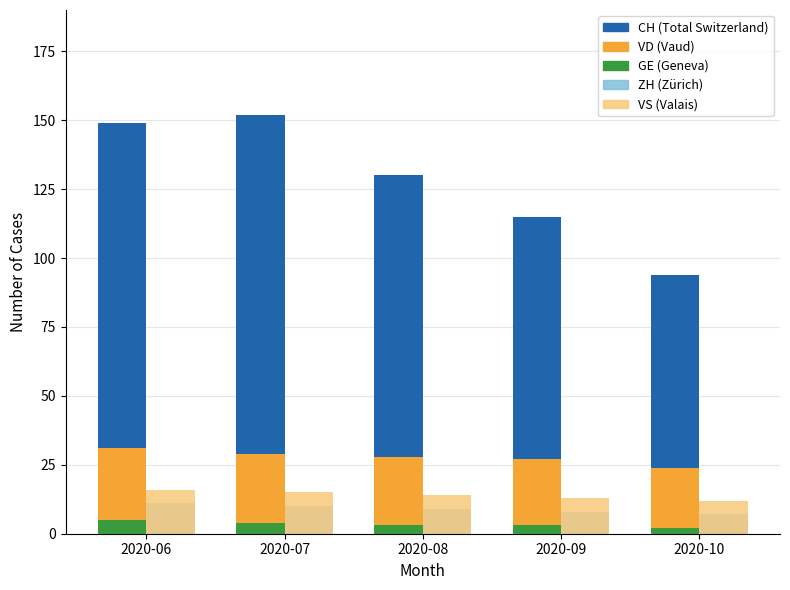

At which label is GE (Geneva) closest to 3?

2020-08